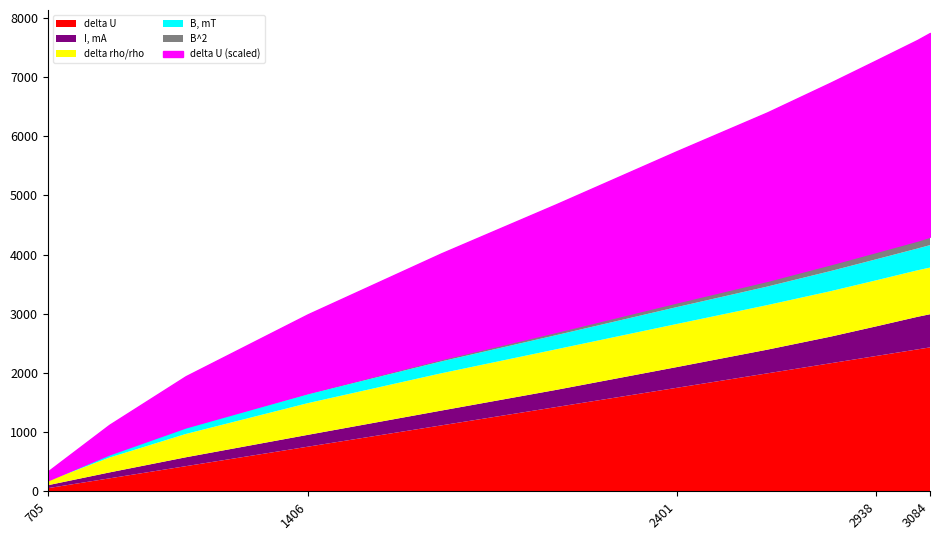

At how many categories does at least one series exceed 1835?

5